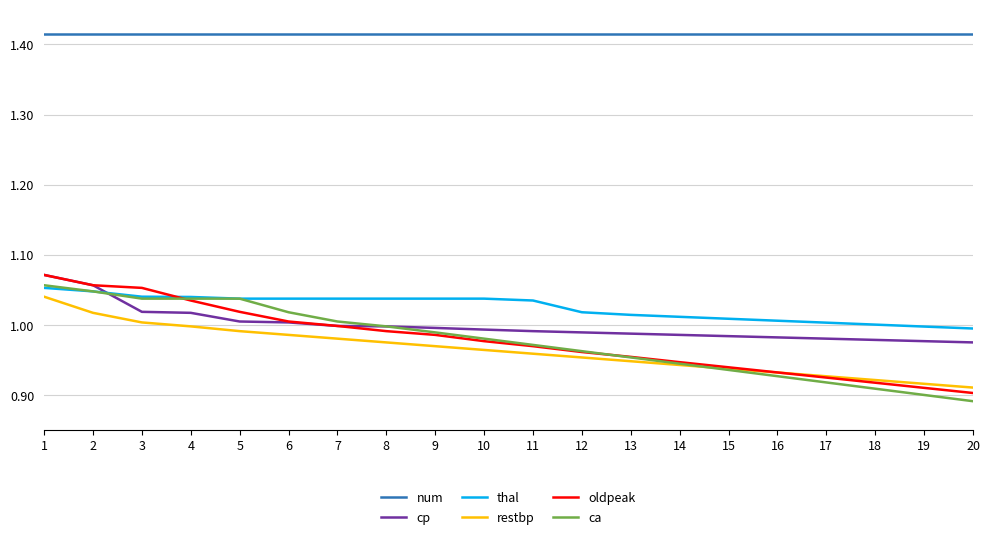

True or false: num and thal intersect in this chart.

False